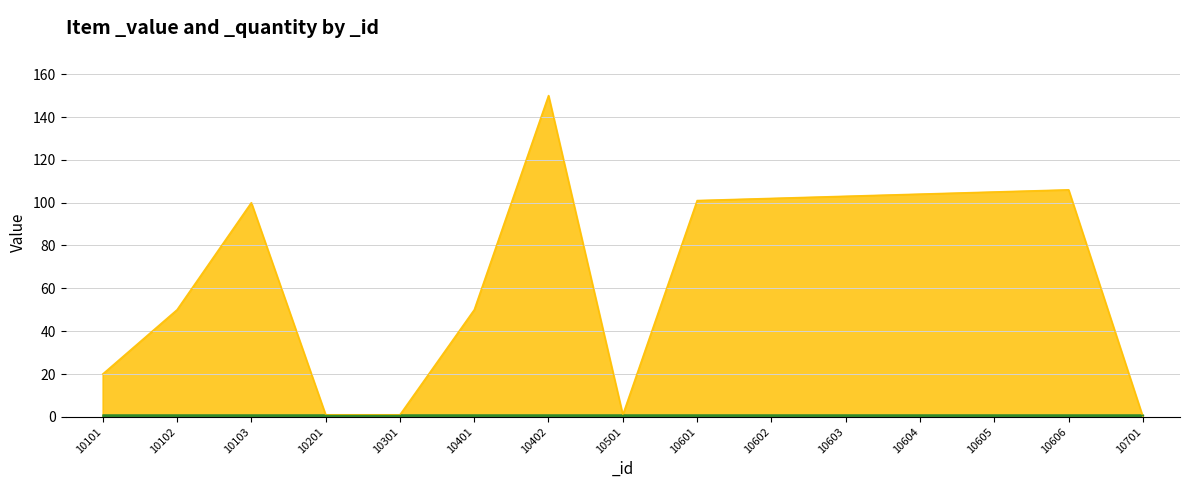

The value at 10103 is 100. True or false?

True